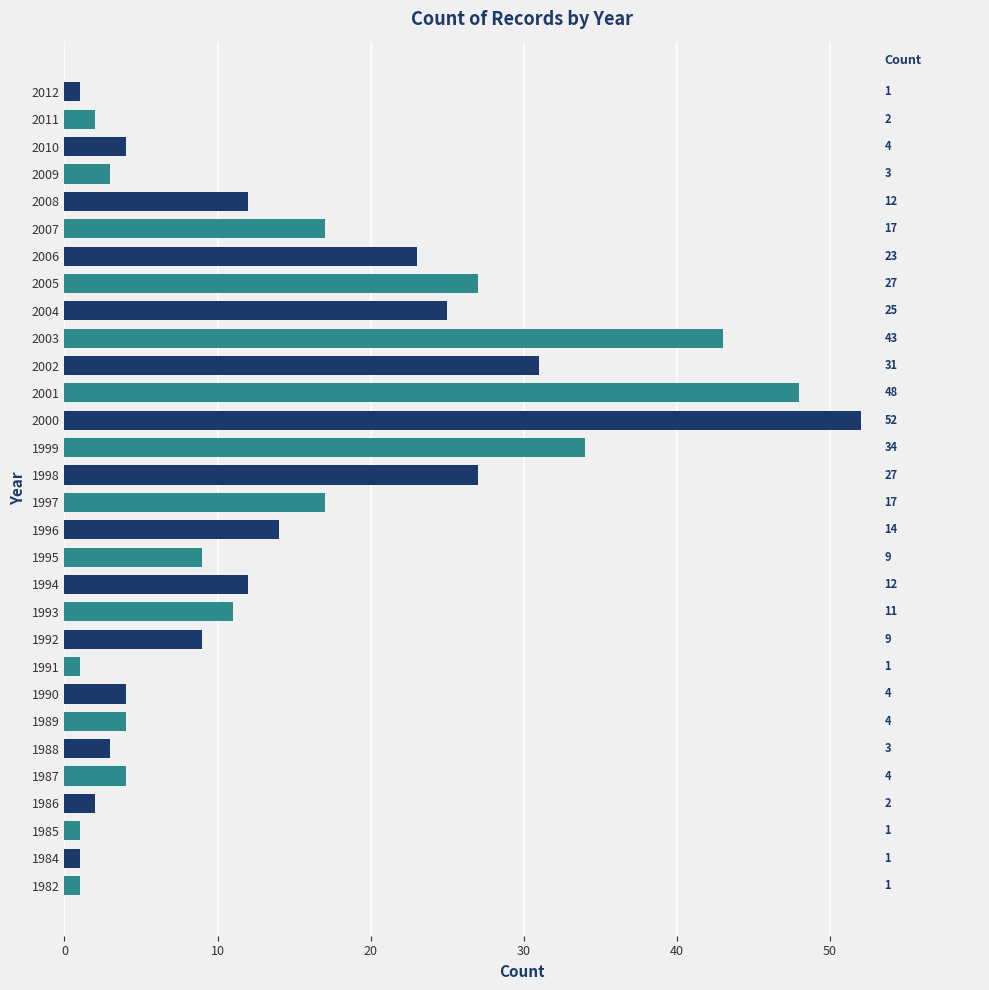

Which label corresponds to the largest value in the chart?

2000